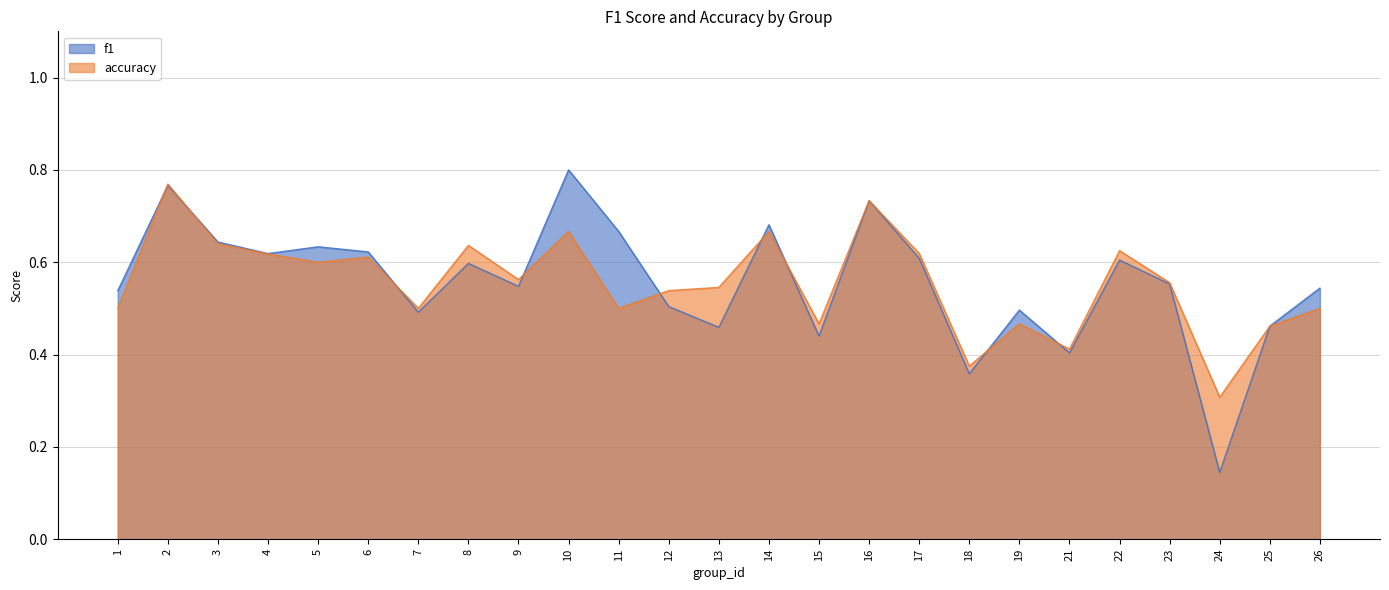

At which label does accuracy reach its peak?

2